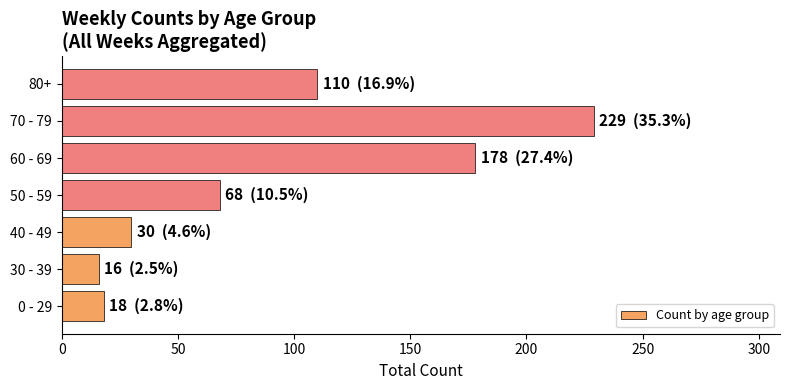

At which label is the value closest to 122?

80+